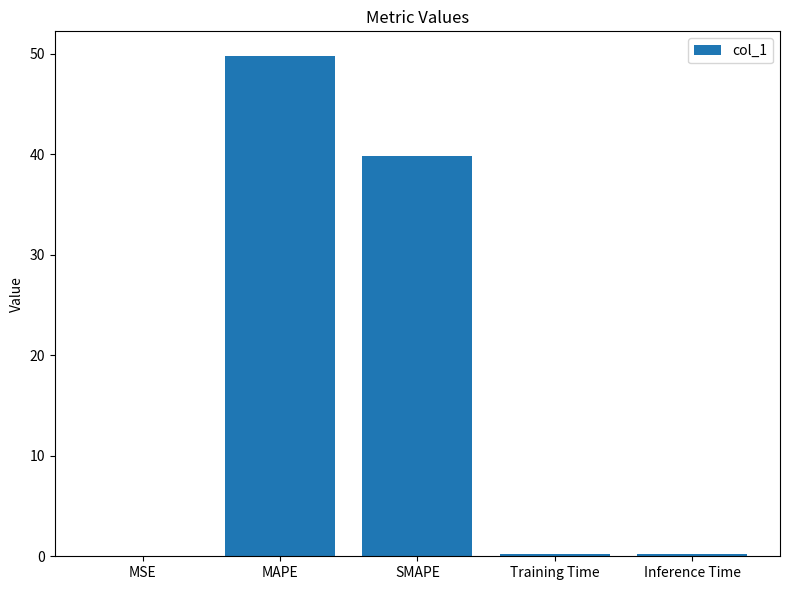

What is the greatest value displayed?

49.7